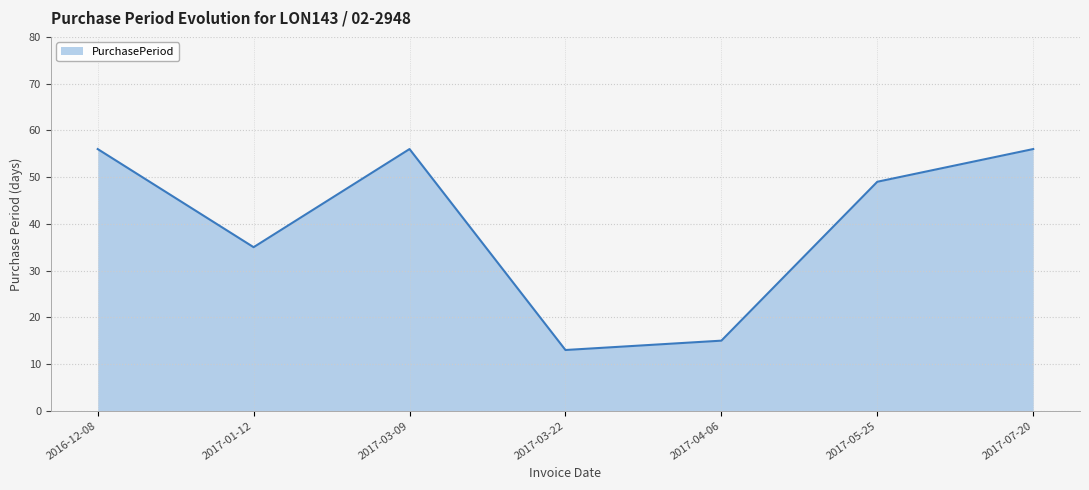

How many interior local peaks (higher than both neighbors) does the data have?

1